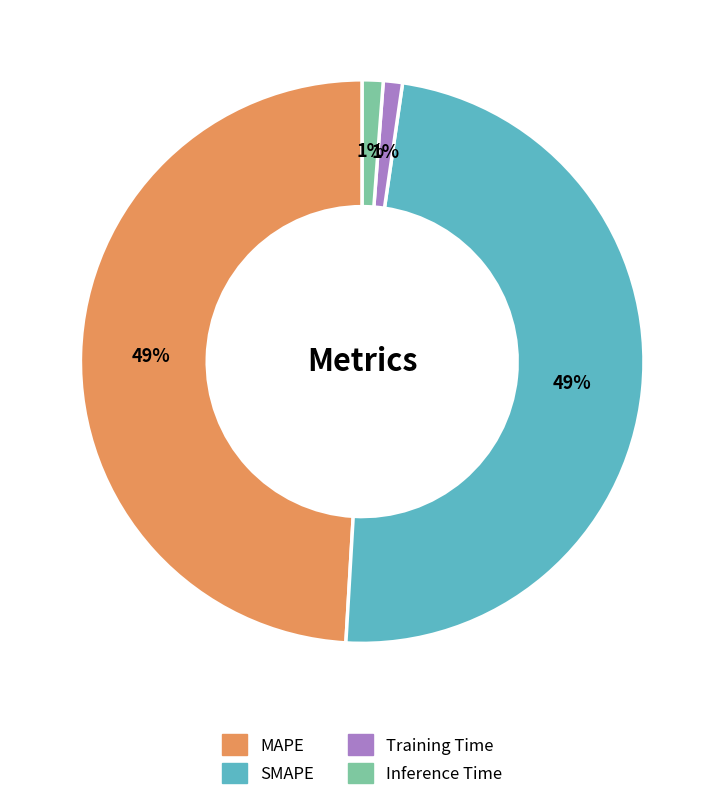

To the nearest percent, what is the difference between the Inference Time and MAPE slice percentages?

48%